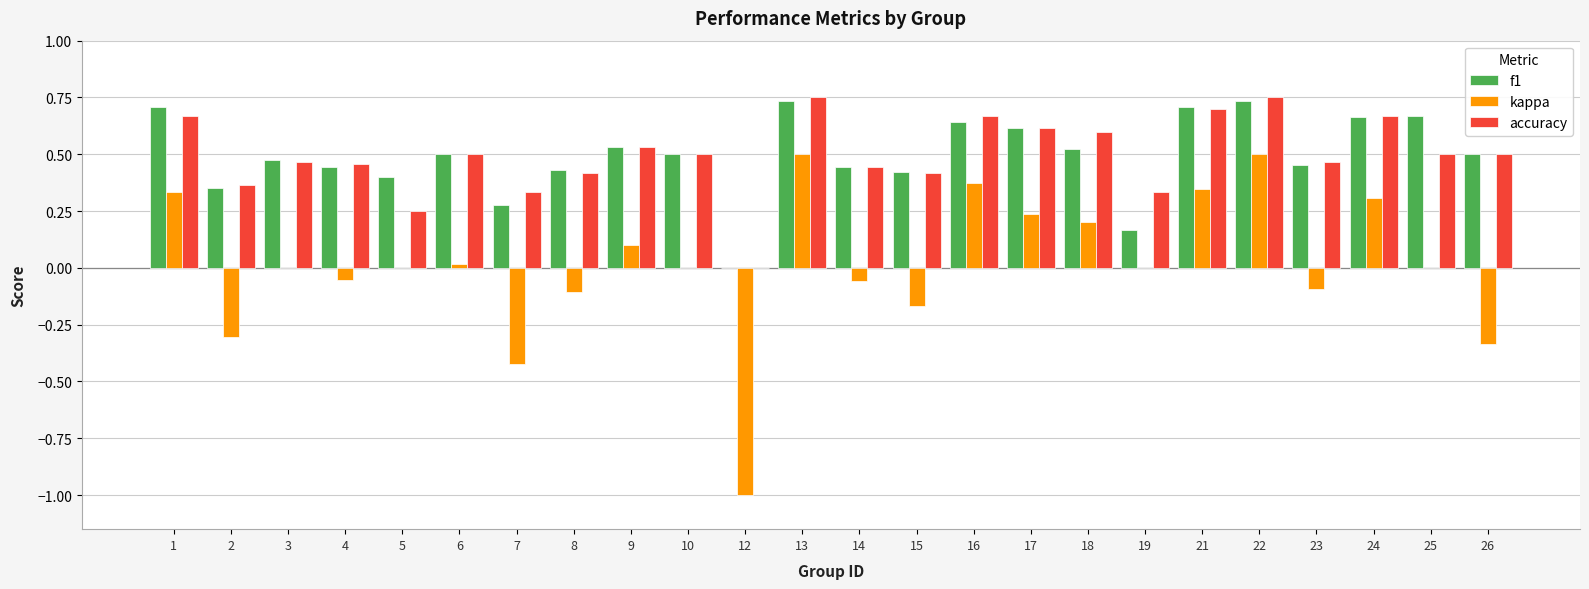

Between 8 and 10, which series saw the biggest shift?

kappa